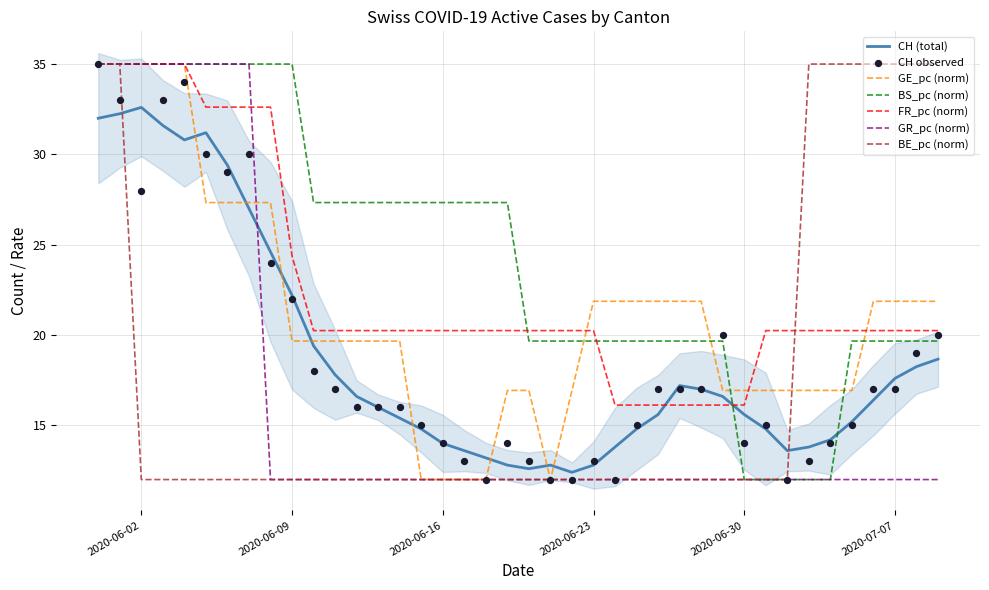

Which series has the largest total across all categories?

BS_pc